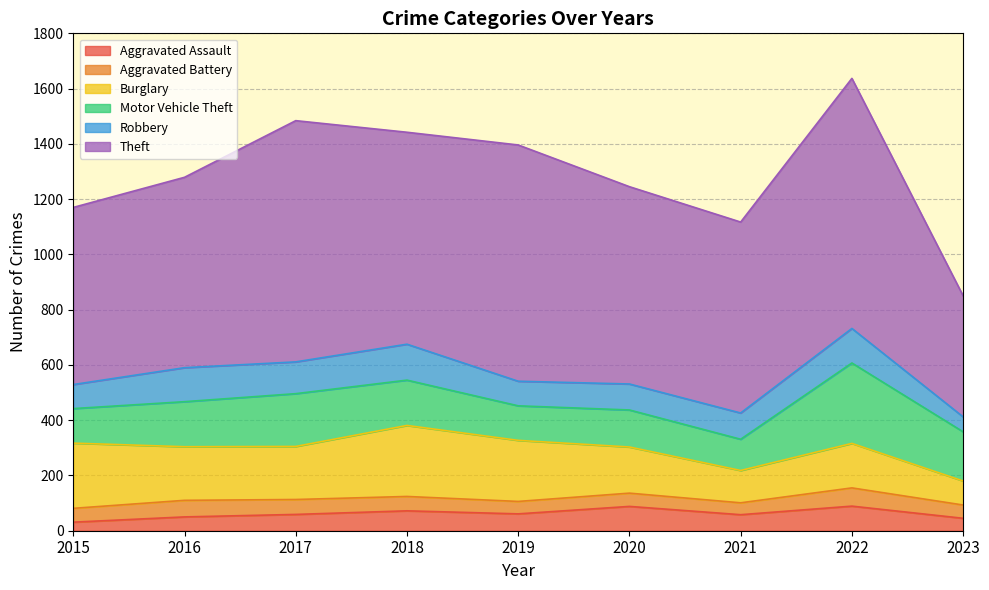

What are all the series names shown in the legend?

Aggravated Assault, Aggravated Battery, Burglary, Motor Vehicle Theft, Robbery, Theft